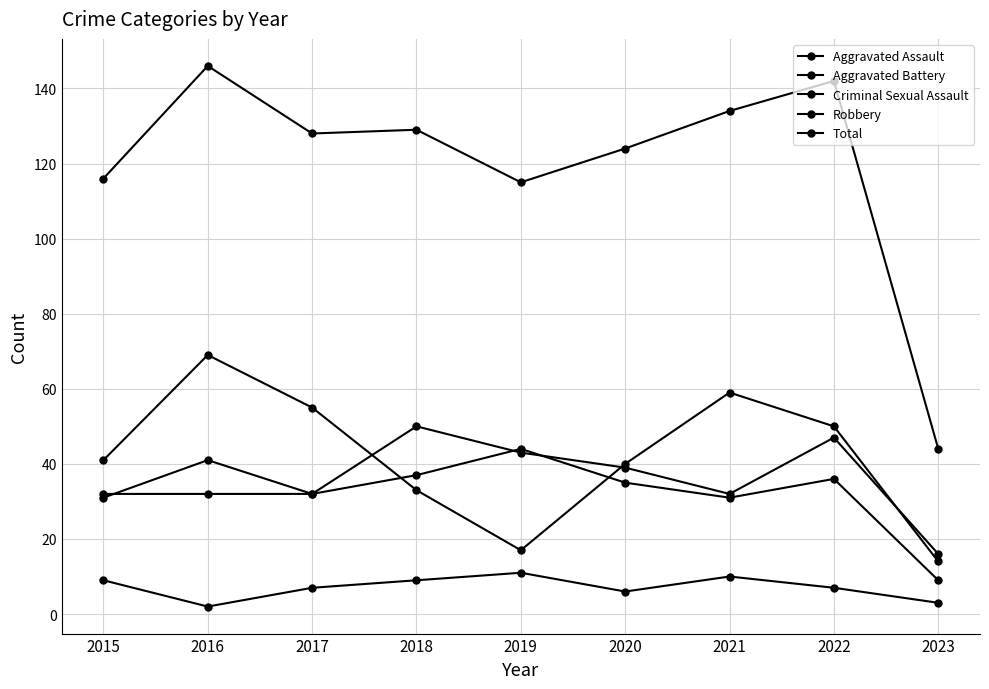

How many series are shown in this chart?

5